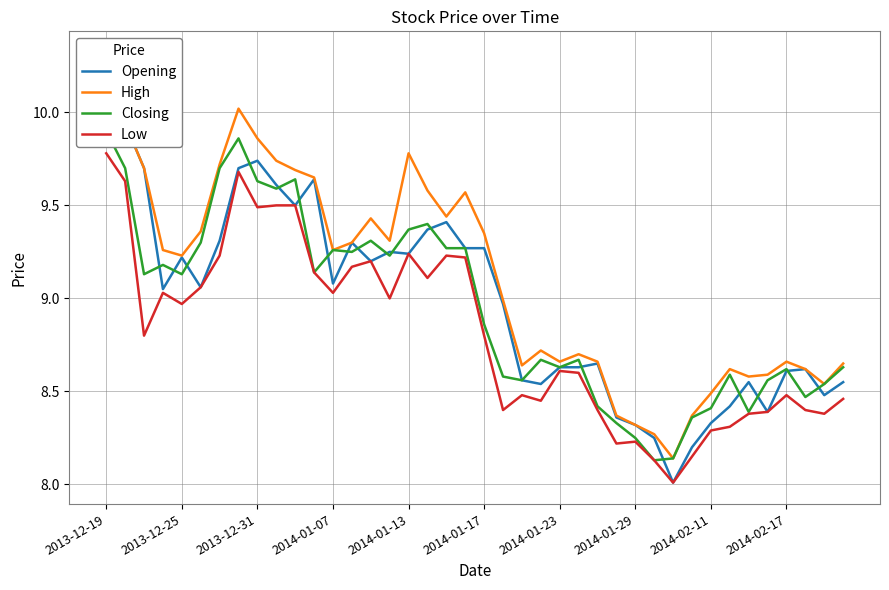

What is the minimum value for Low?

8.0